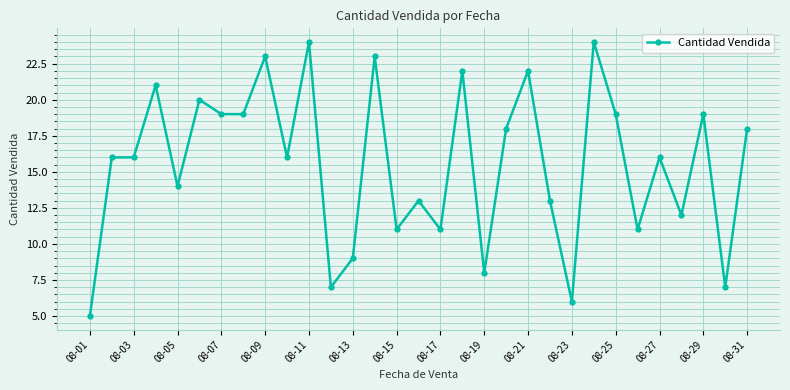

Does the chart display data point markers on the line(s)?

Yes